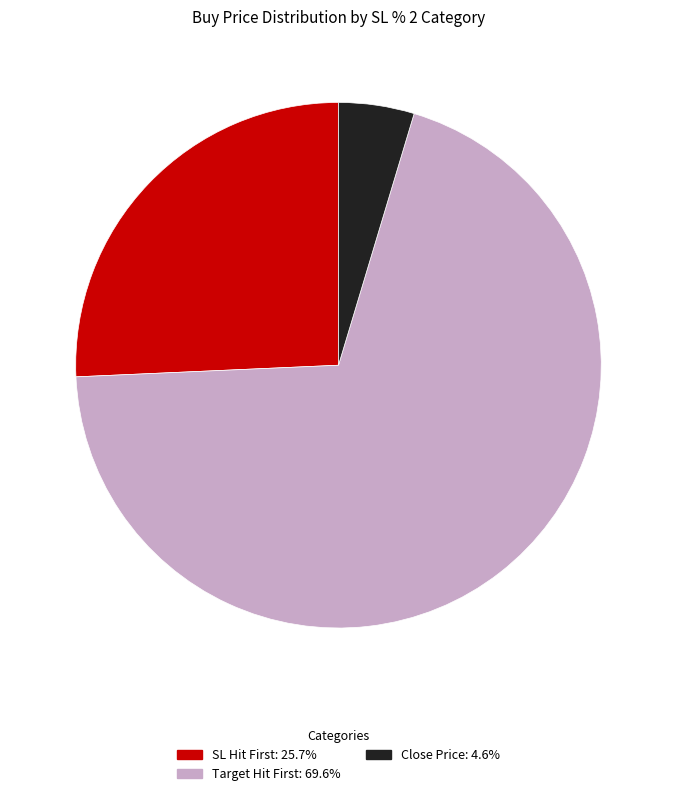

Is there any slice that represents more than half of the pie?

Yes